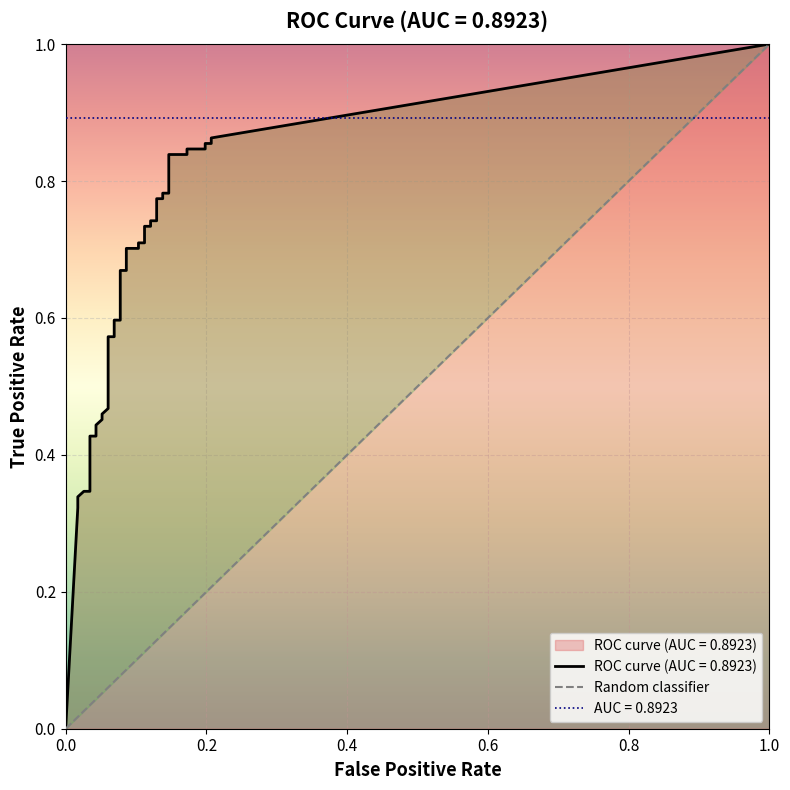

What is the sum of the tpr values at 3 and 18?

0.9